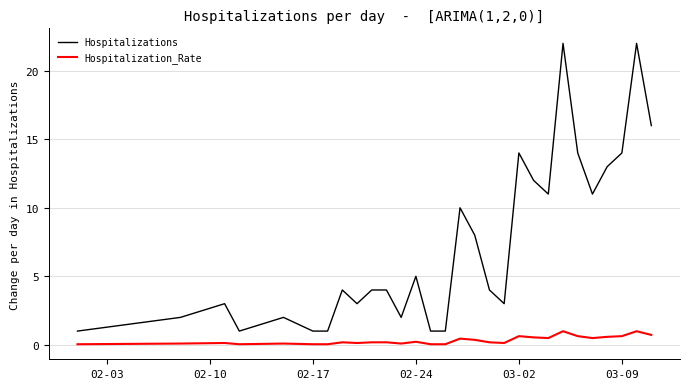

Which series has the largest range (max minus min)?

Hospitalizations